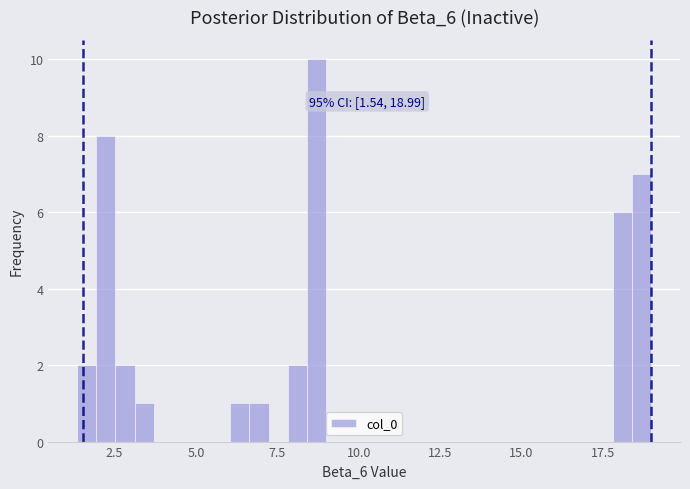

Around what value on the x-axis is the tallest bar? Give the approximate position of its centre, as read against the axis.

8.5